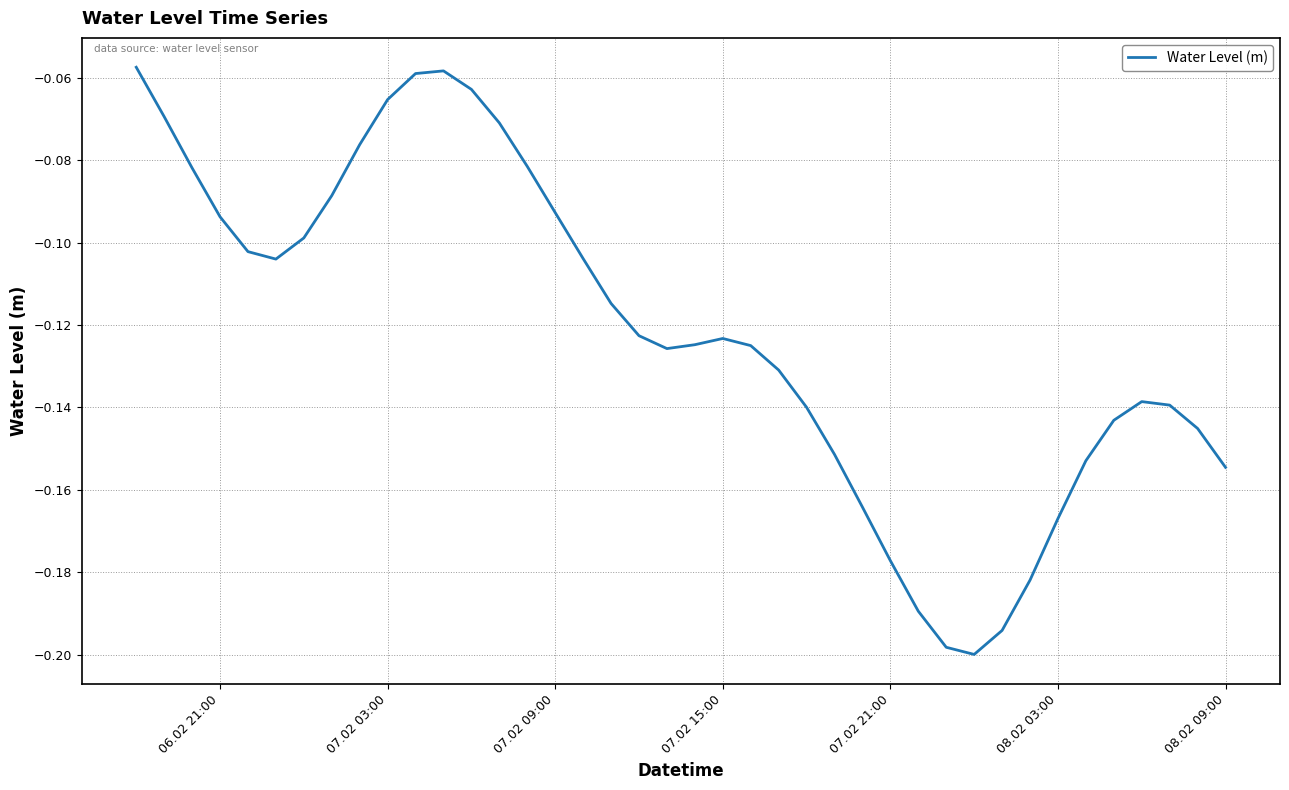

How many interior local peaks (higher than both neighbors) does the data have?

3